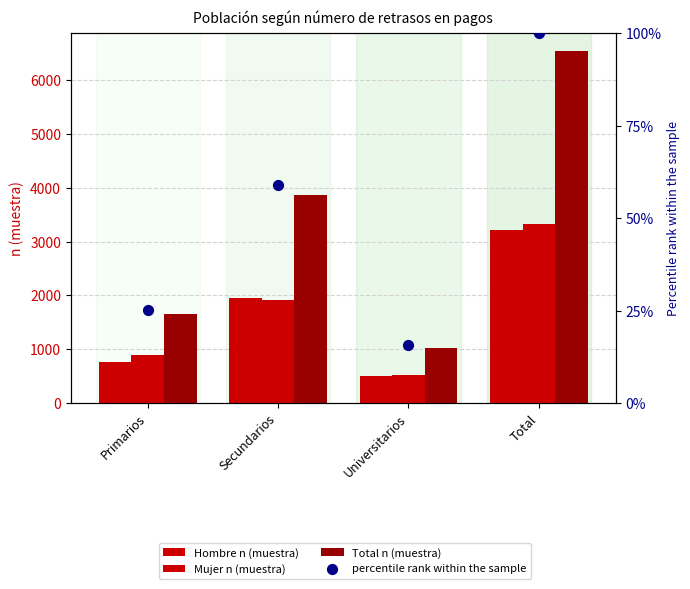

Which series has the widest spread of Y values?

Total n (muestra)